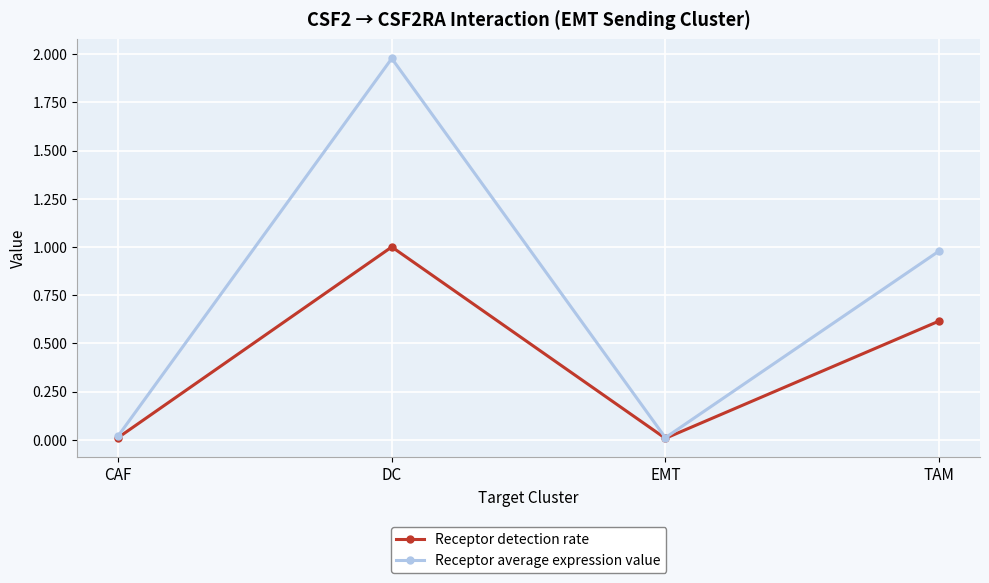

What is the label of the 4th point from the right?

CAF